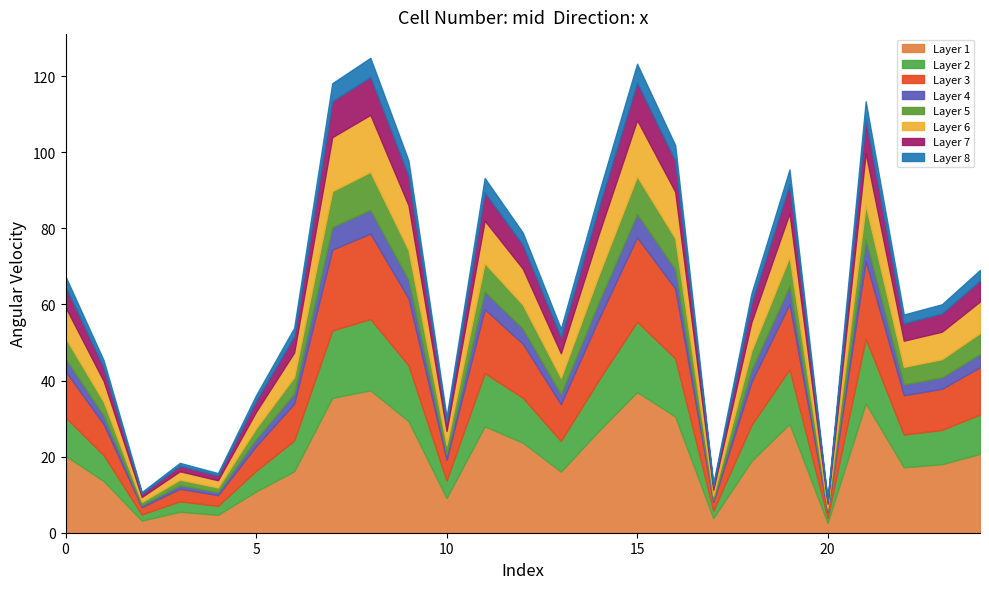

The value at 3 is 10.6. True or false?

False